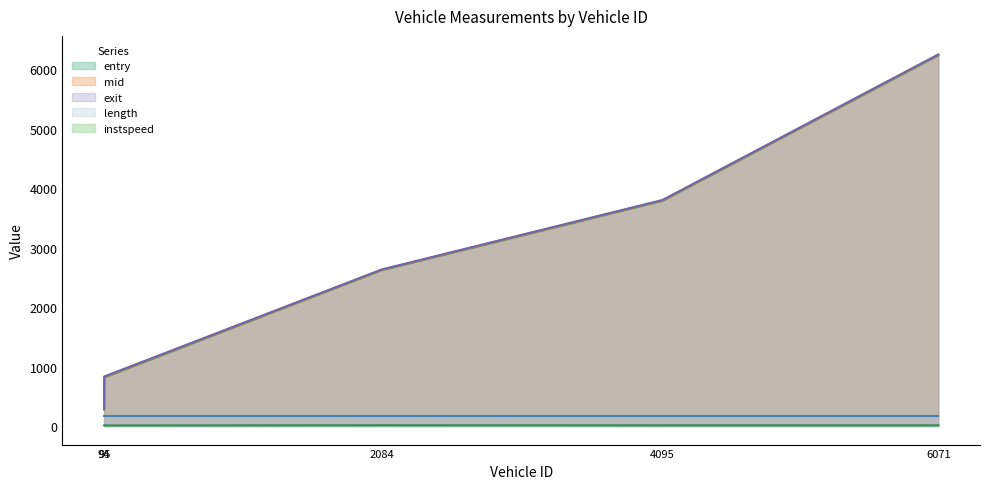

What is the label of the 4th point from the right?

95.0